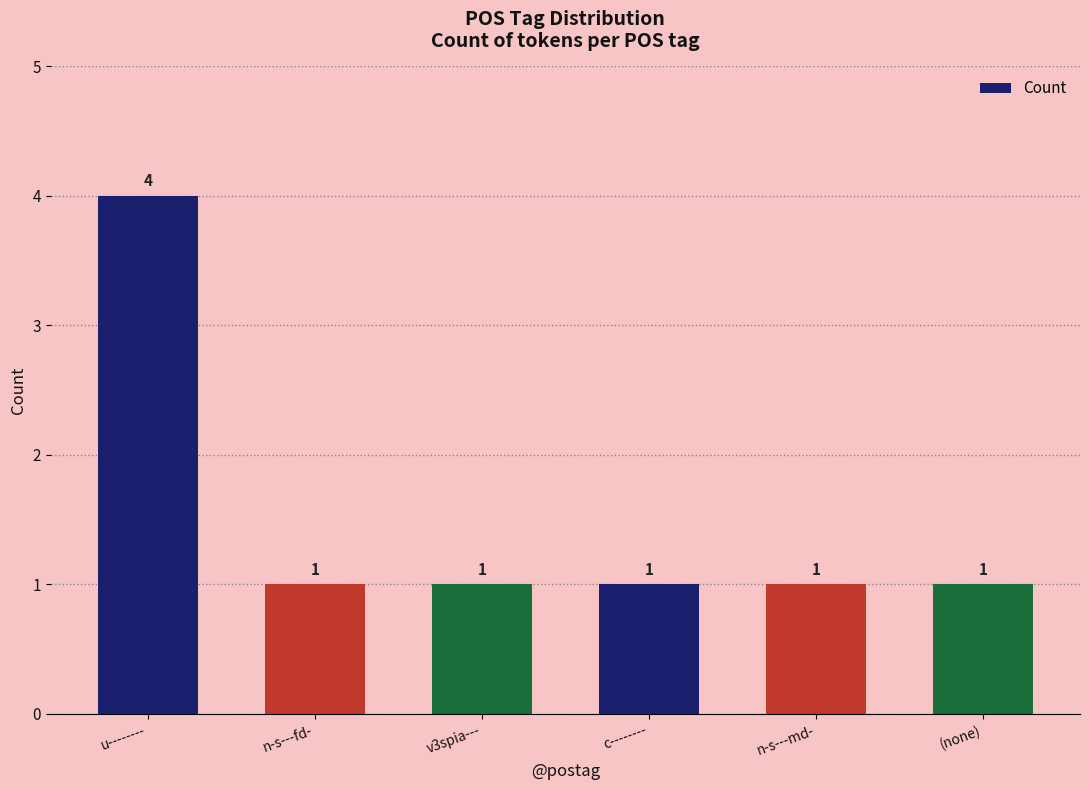

What is the difference between the maximum and minimum values?

3